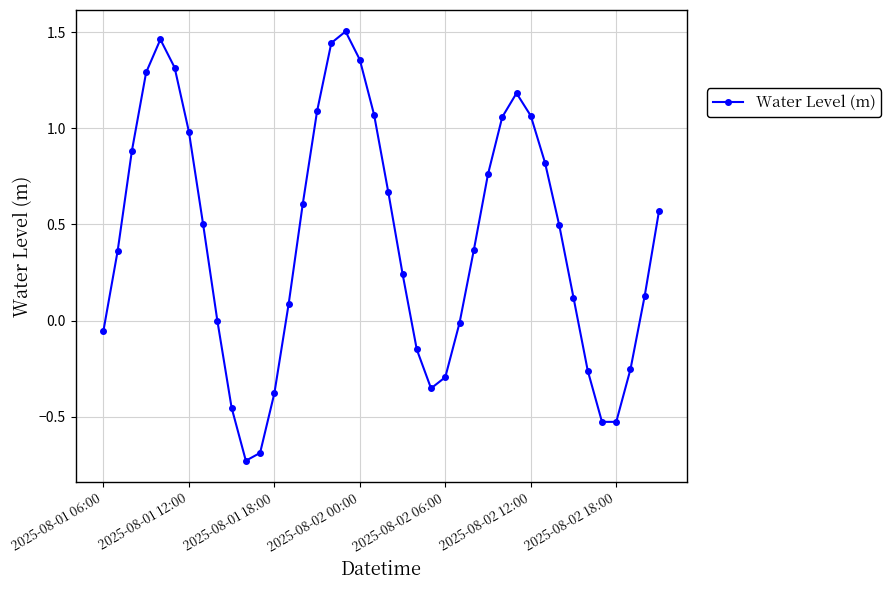

True or false: there are more than 2 points higher than both neighbors.

True